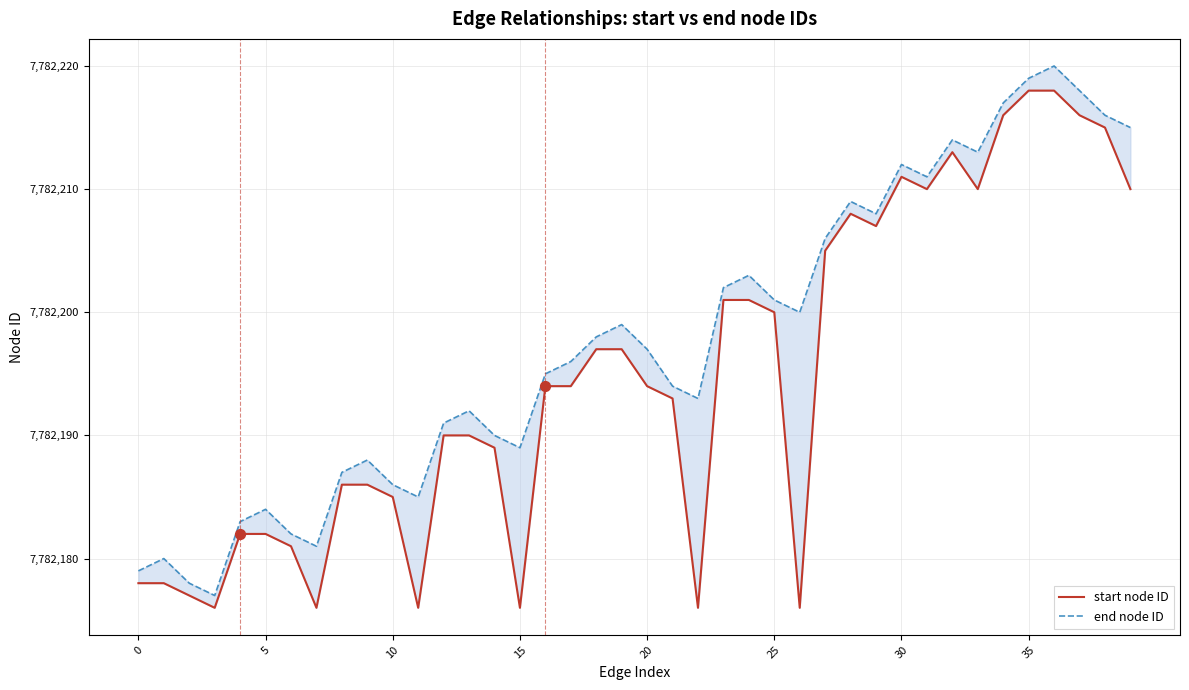

What are all the series names shown in the legend?

start node ID, end node ID